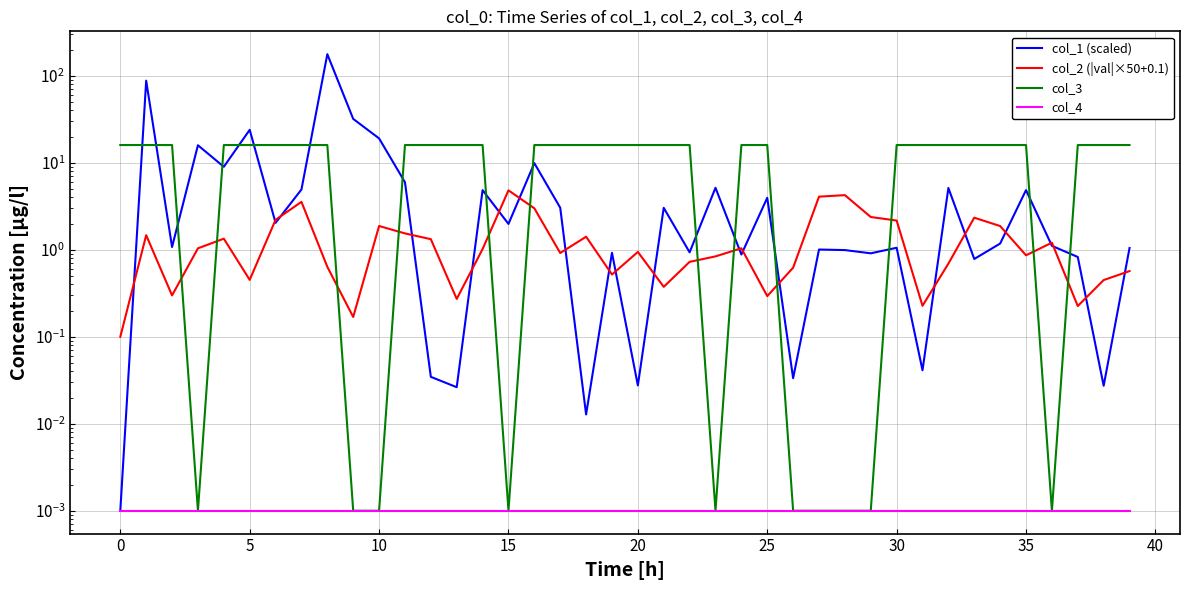

Which series has the largest total across all categories?

col_3